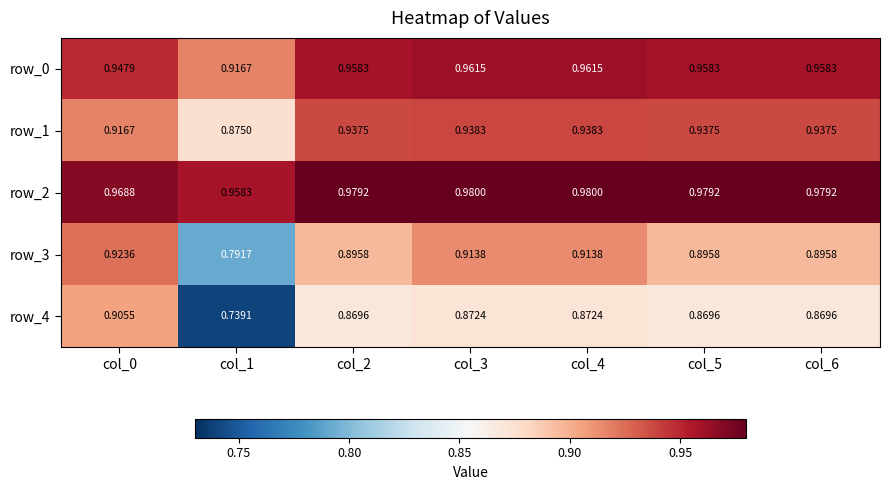

Is the value of row_3 at col_0 greater than the value of row_2 at col_2?

No